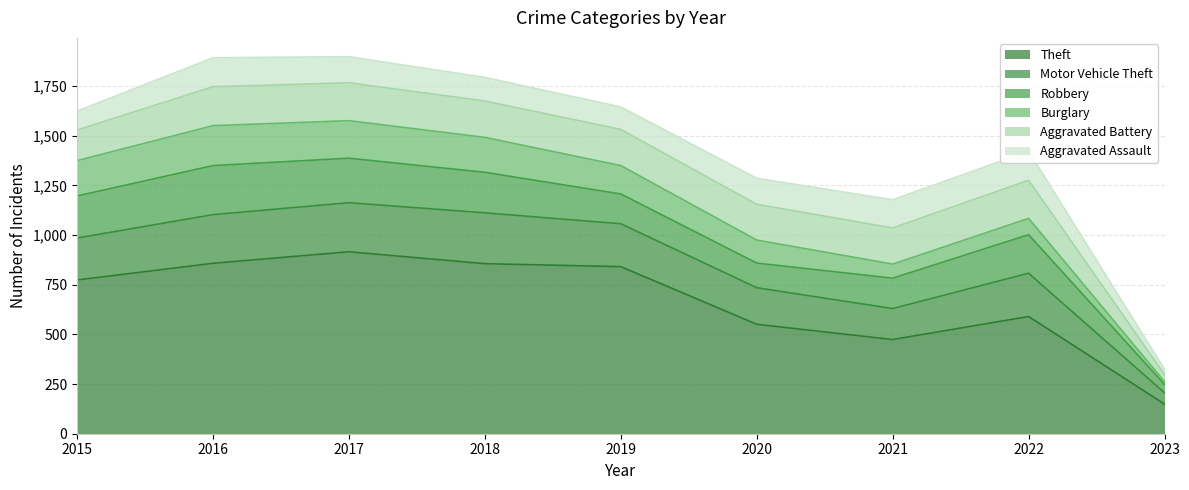

True or false: Burglary and Motor Vehicle Theft intersect in this chart.

False